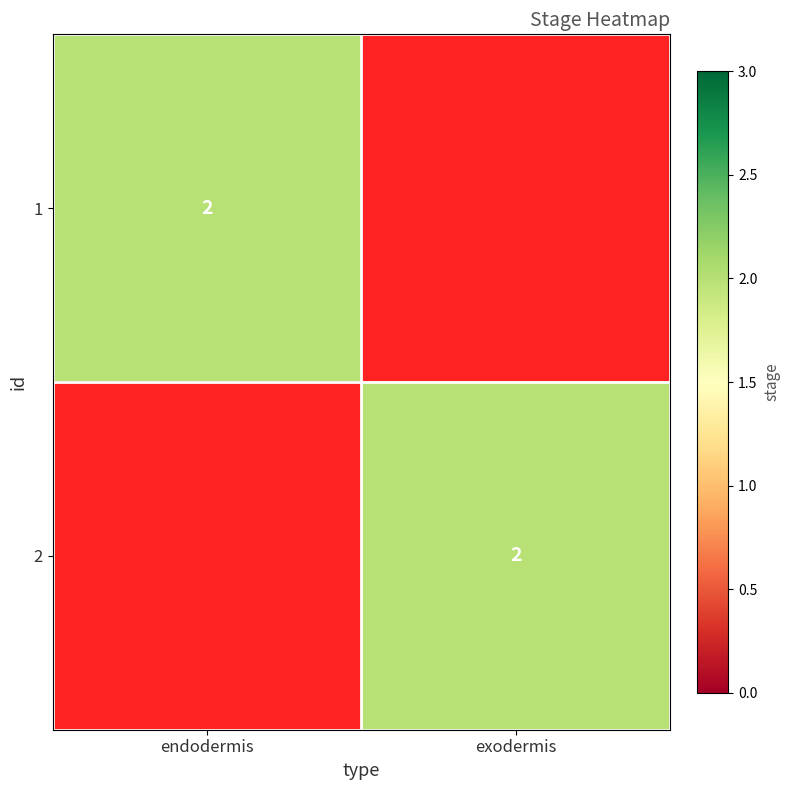

At which category does the chart reach its minimum across all series?

exodermis